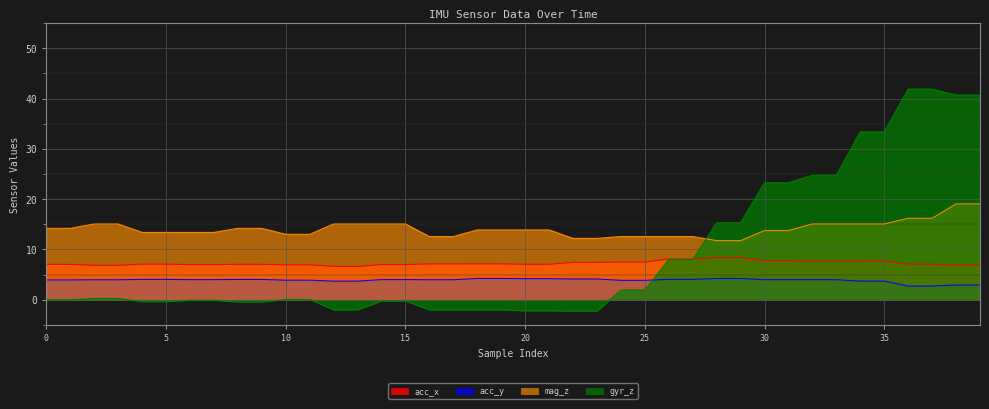

Reading right to left, extract all data points from this chart.

acc_x: 6.9	6.9	7.1	7.1	7.7	7.7	7.6	7.6	7.8	7.8	8.4	8.4	8.1	8.1	7.5	7.5	7.4	7.4	7.0	7.0	7.1	7.1	7.1	7.1	7.0	7.0	6.6	6.6	6.9	6.9	7.0	7.0	7.0	7.0	7.1	7.1	6.8	6.8	7.0	7.0
acc_y: 2.9	2.9	2.7	2.7	3.7	3.7	4.0	4.0	4.0	4.0	4.2	4.2	4.0	4.0	3.9	3.9	4.1	4.1	4.2	4.2	4.2	4.2	4.0	4.0	4.0	4.0	3.7	3.7	3.9	3.9	4.0	4.0	4.0	4.0	4.0	4.0	4.0	4.0	3.9	3.9
mag_z: 19.1	19.1	16.2	16.2	15.1	15.1	15.1	15.1	13.8	13.8	11.8	11.8	12.6	12.6	12.6	12.6	12.2	12.2	13.9	13.9	13.9	13.9	12.6	12.6	15.1	15.1	15.1	15.1	13.0	13.0	14.2	14.2	13.4	13.4	13.4	13.4	15.1	15.1	14.2	14.2
gyr_z: 40.7	40.7	41.9	41.9	33.4	33.4	24.8	24.8	23.2	23.2	15.3	15.3	8.0	8.0	1.9	1.9	-2.2	-2.2	-2.2	-2.2	-2.0	-2.0	-2.0	-2.0	-0.2	-0.2	-2.0	-2.0	0.1	0.1	-0.4	-0.4	-0.1	-0.1	-0.4	-0.4	0.2	0.2	0.0	0.0